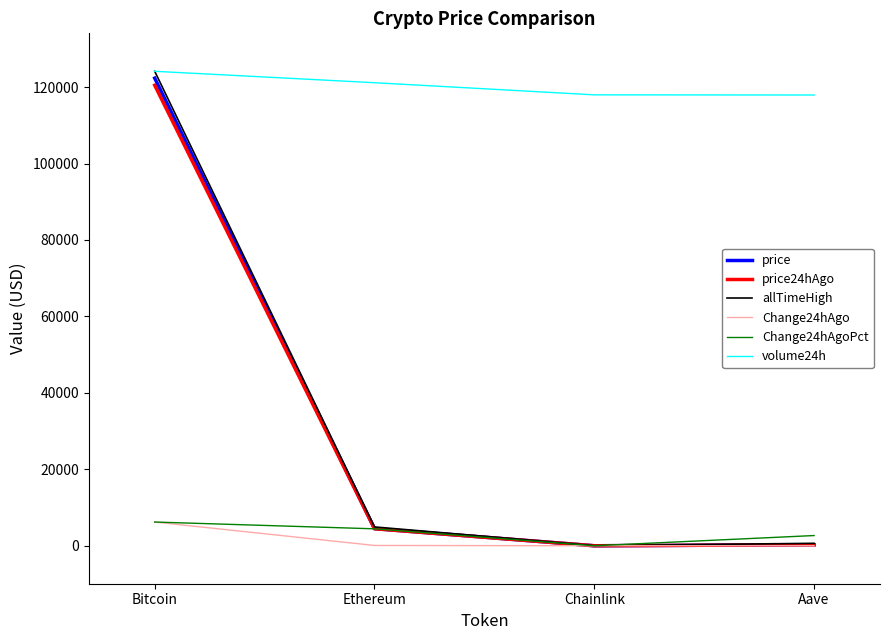

Read the Change24hAgo value at Ethereum.

101.8